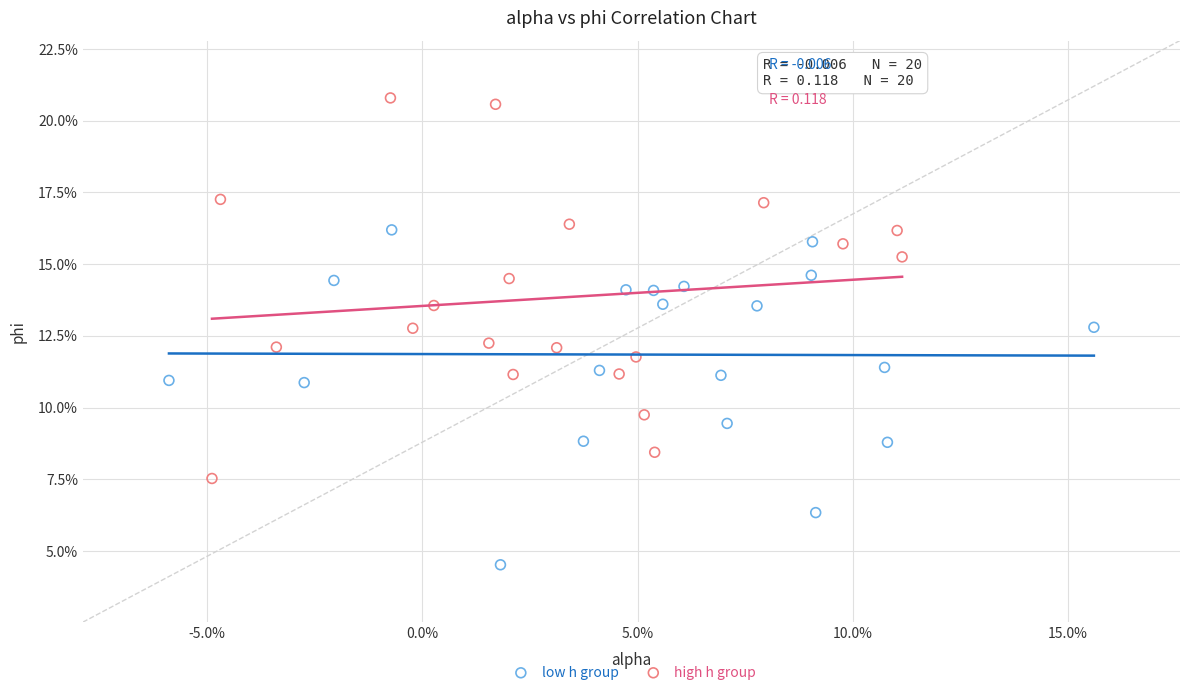

Which series contains the lowest Y value?

low h group